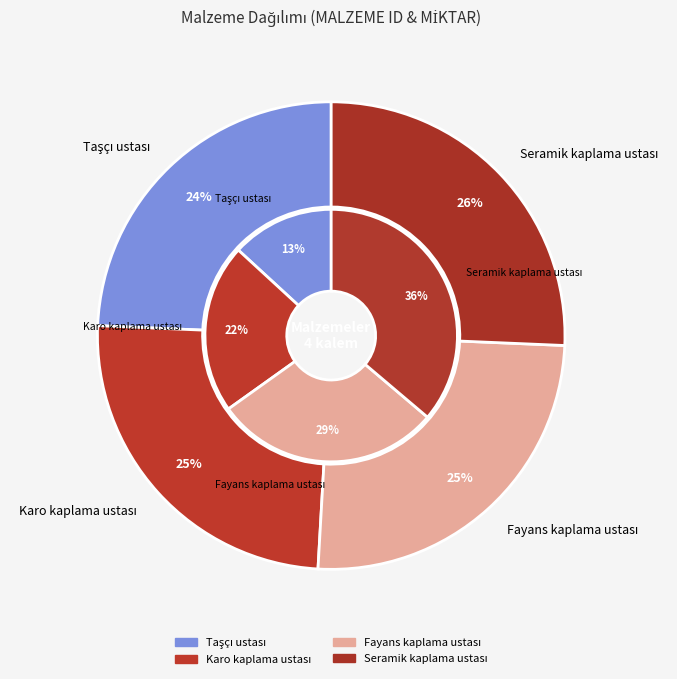

To the nearest percent, what percentage of the pie is Seramik kaplama ustası?

26%